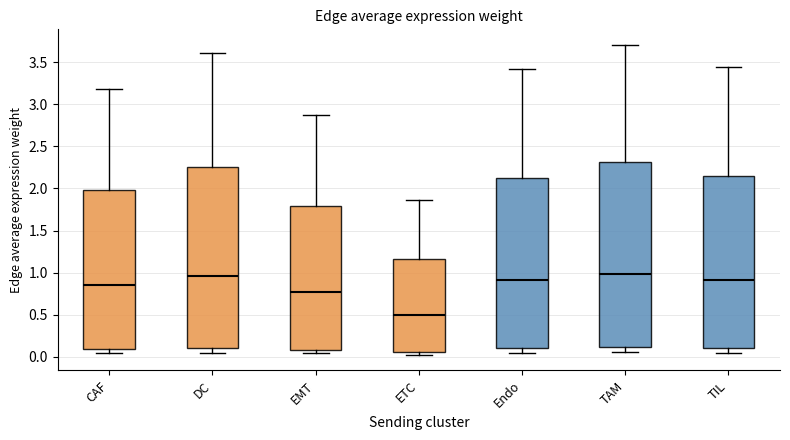

Reading left to right, transcribe this box plot: for each box, give where its median line is, the range the box spans, and where its two whiskers end, as read against the y-axis. The values are not printed on the chart, so give them approximately, as read against the axis.

CAF: median 0.85, box 0.10 to 2.00, whiskers 0.05 to 3.20
DC: median 0.95, box 0.10 to 2.25, whiskers 0.05 to 3.60
EMT: median 0.75, box 0.10 to 1.80, whiskers 0.05 to 2.85
ETC: median 0.50, box 0.05 to 1.15, whiskers 0.05 (just below the box's lower edge) to 1.85
Endo: median 0.90, box 0.10 to 2.15, whiskers 0.05 to 3.40
TAM: median 1.00, box 0.10 to 2.30, whiskers 0.05 to 3.70
TIL: median 0.90, box 0.10 to 2.15, whiskers 0.05 to 3.45